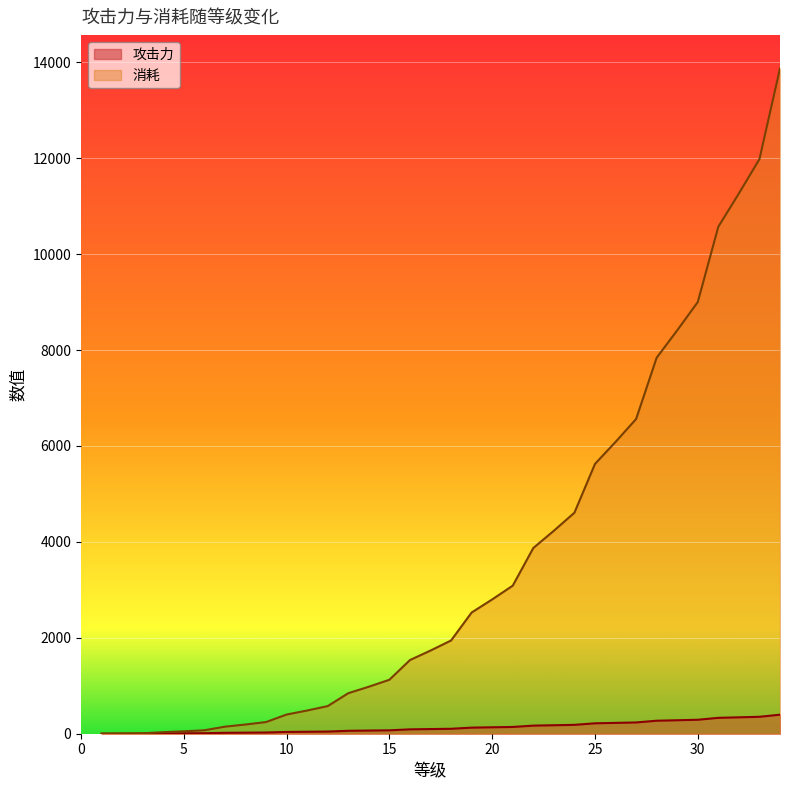

How many lines are shown in the chart?

2